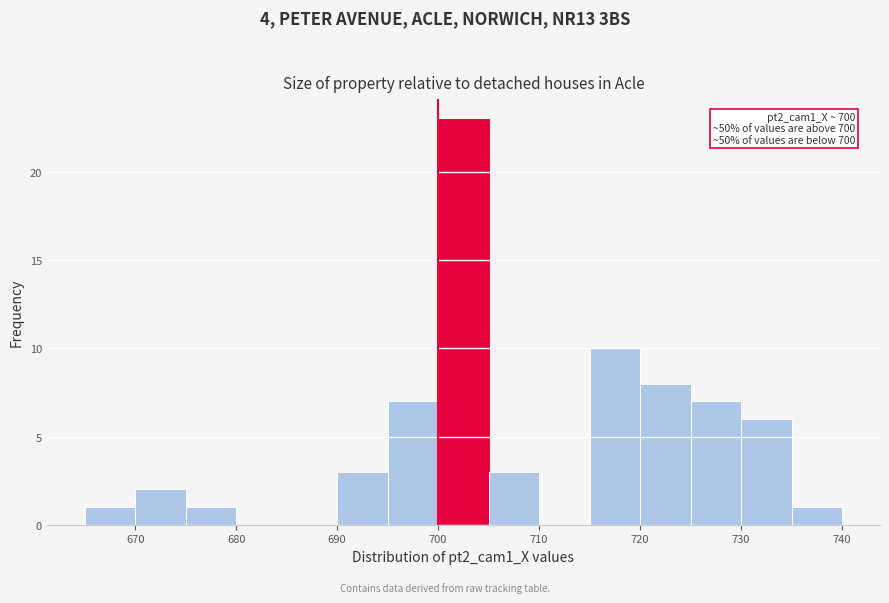

Which range on the x-axis has the tallest bar?

700 to 705